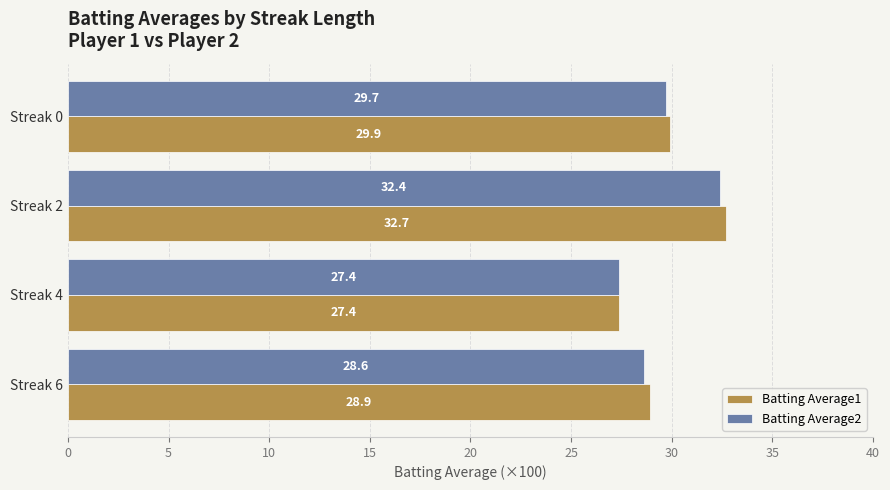

The value of Batting Average1 at Streak 4 is 14.5. True or false?

False